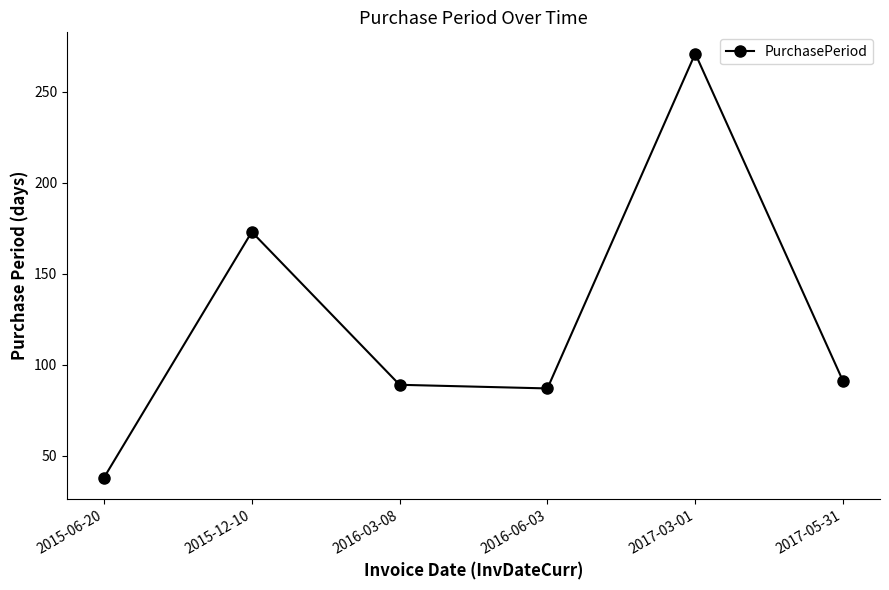

What is the change in value from 2015-12-10 to 2016-03-08?

-84